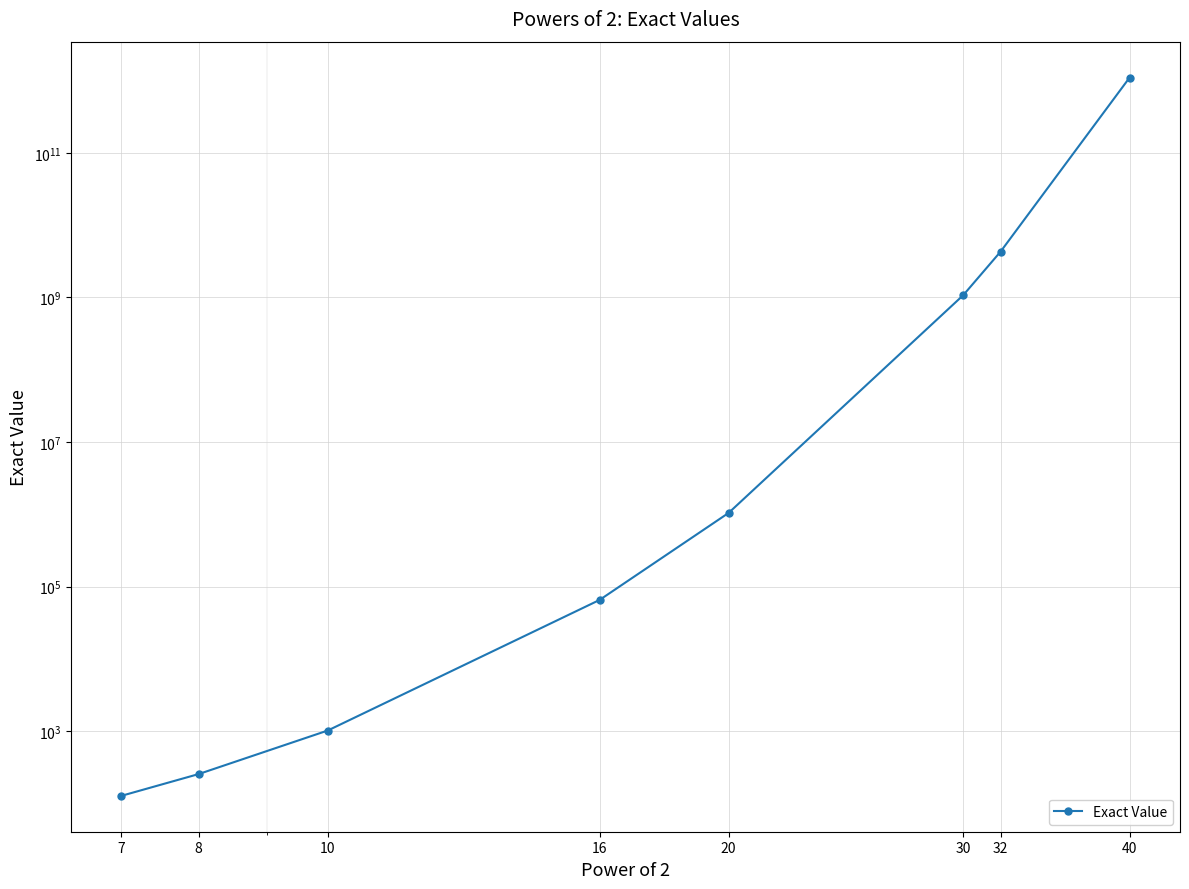

What is the maximum value shown in the chart?

1099511627776